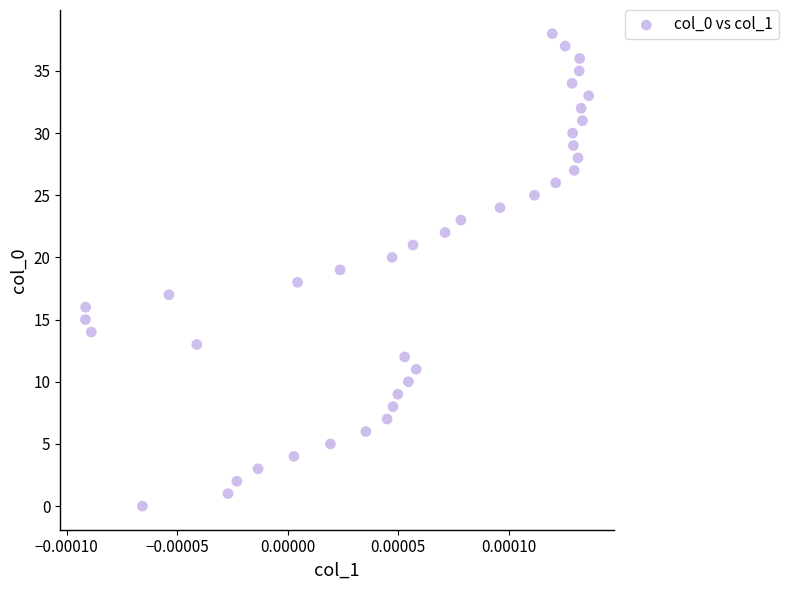

What is the range of Y values (max minus min)?

38